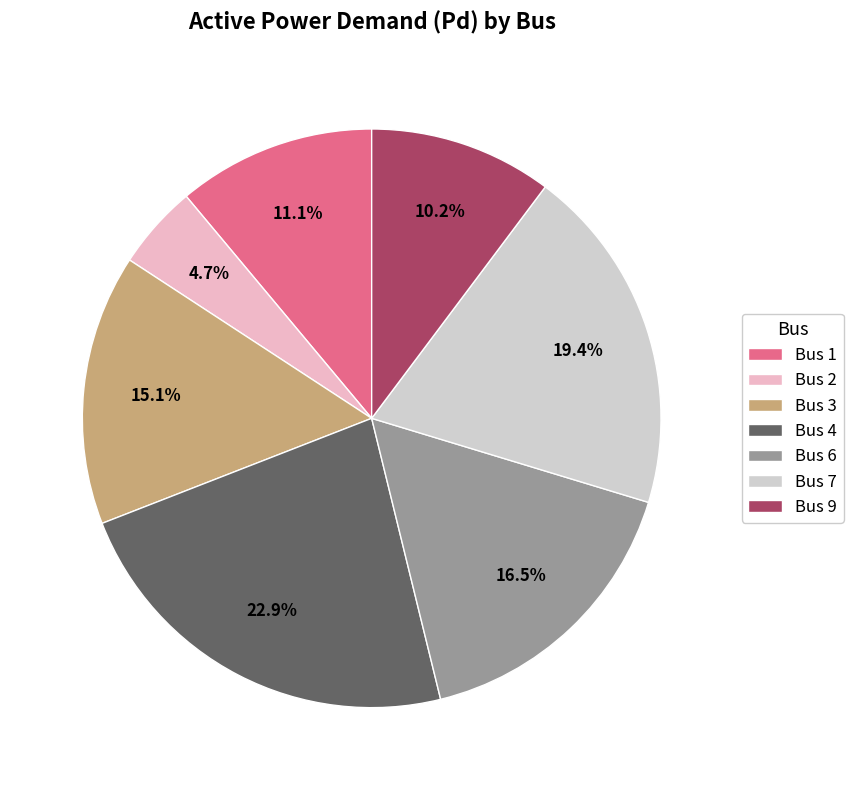

True or false: Bus 9 accounts for 10% of the total.

True